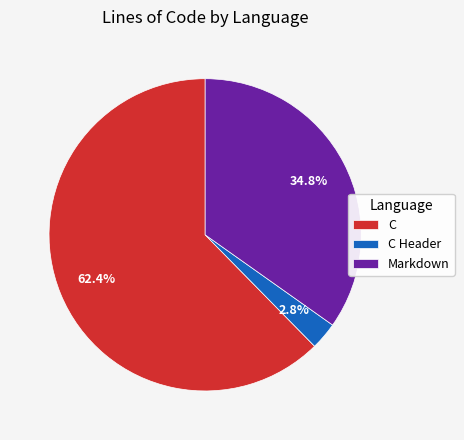

How many slices are in this pie chart?

3